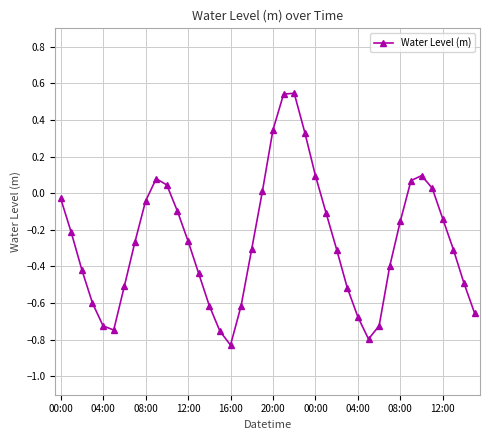

What is the value of the 28th point from the left?

-0.5